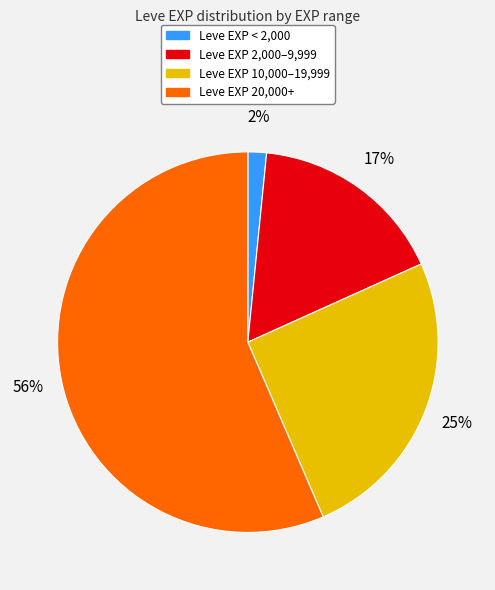

To the nearest percent, what is the average slice percentage?

25%